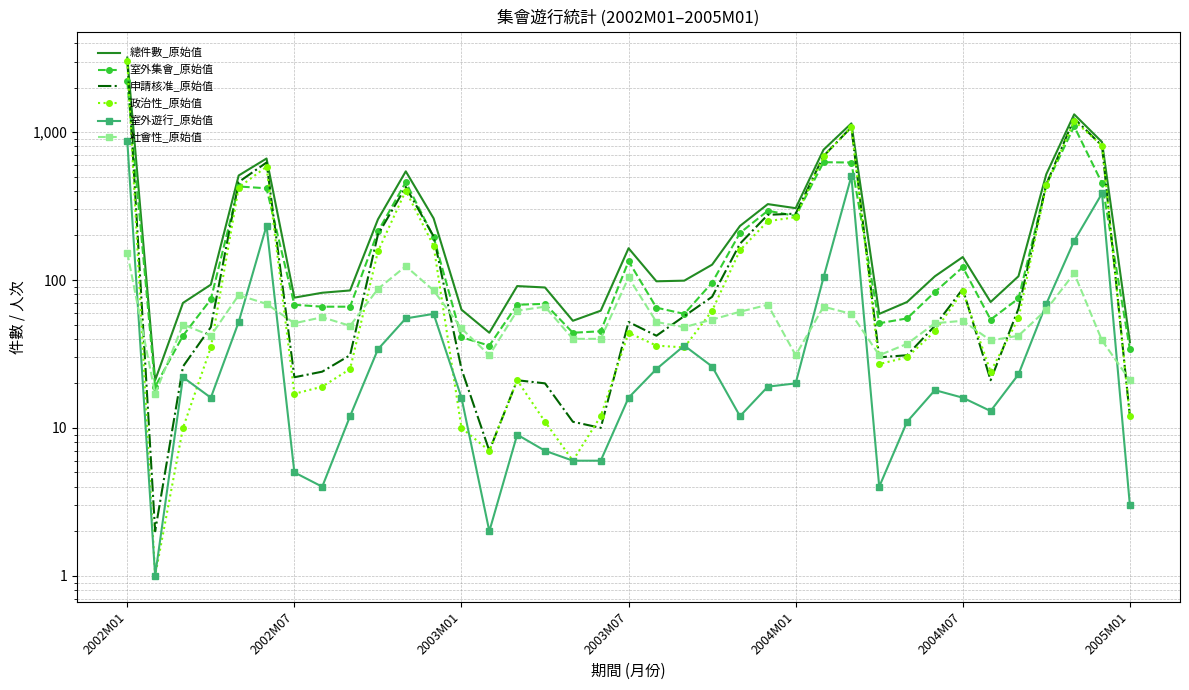

Rank the series by their maximum value, from lowest to highest.

社會性_原始值, 室外遊行_原始值, 室外集會_原始值, 政治性_原始值, 申請核准_原始值, 總件數_原始值